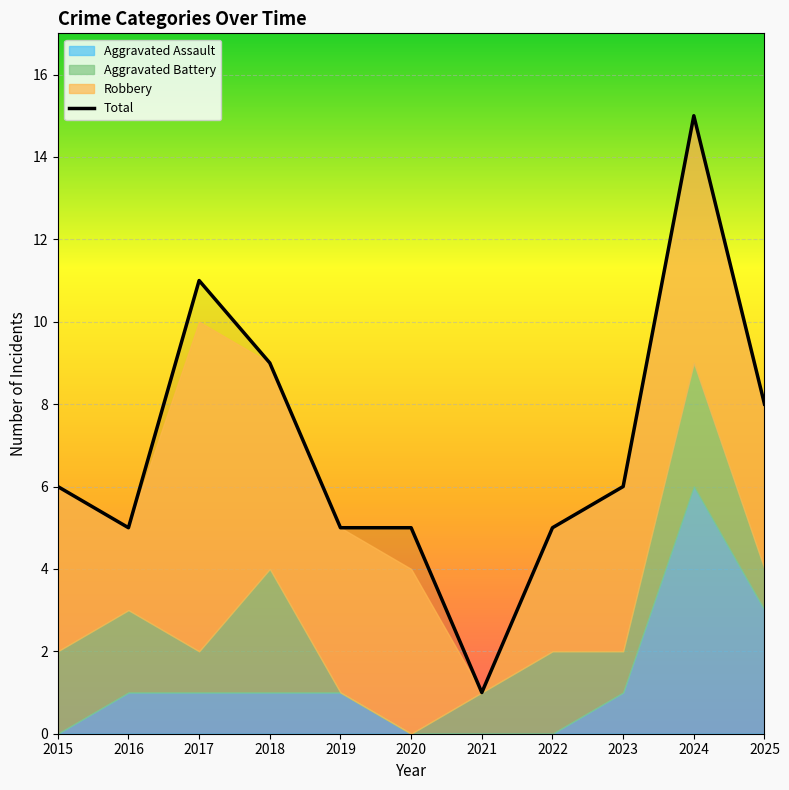

Reading left to right, transcribe all the data shown in this chart.

6	5	11	9	5	5	1	5	6	15	8